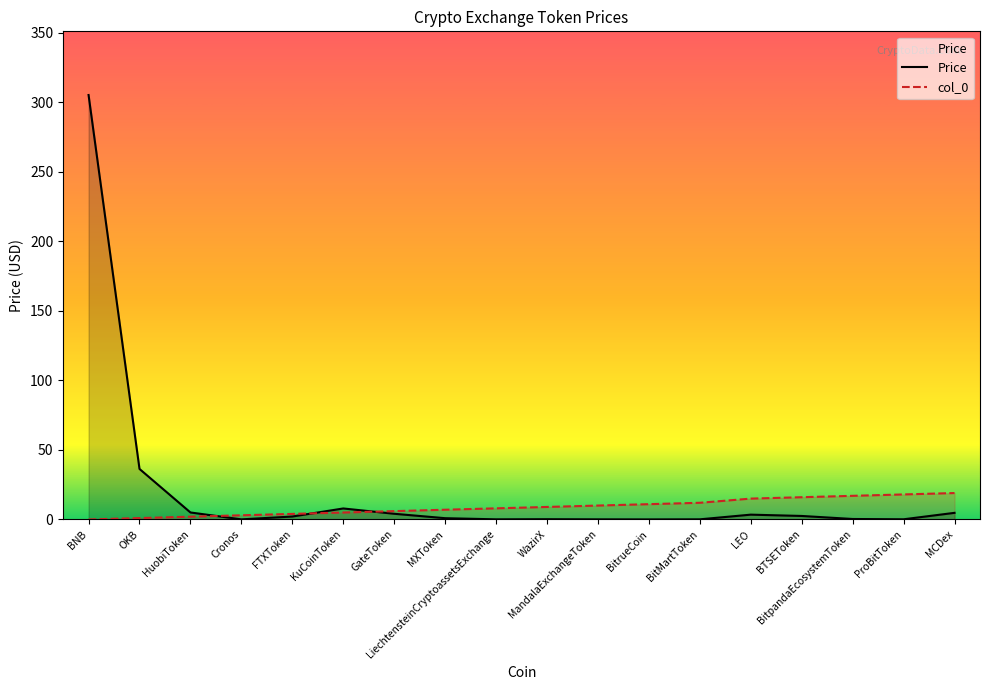

How many interior local peaks does the Price series have?

3